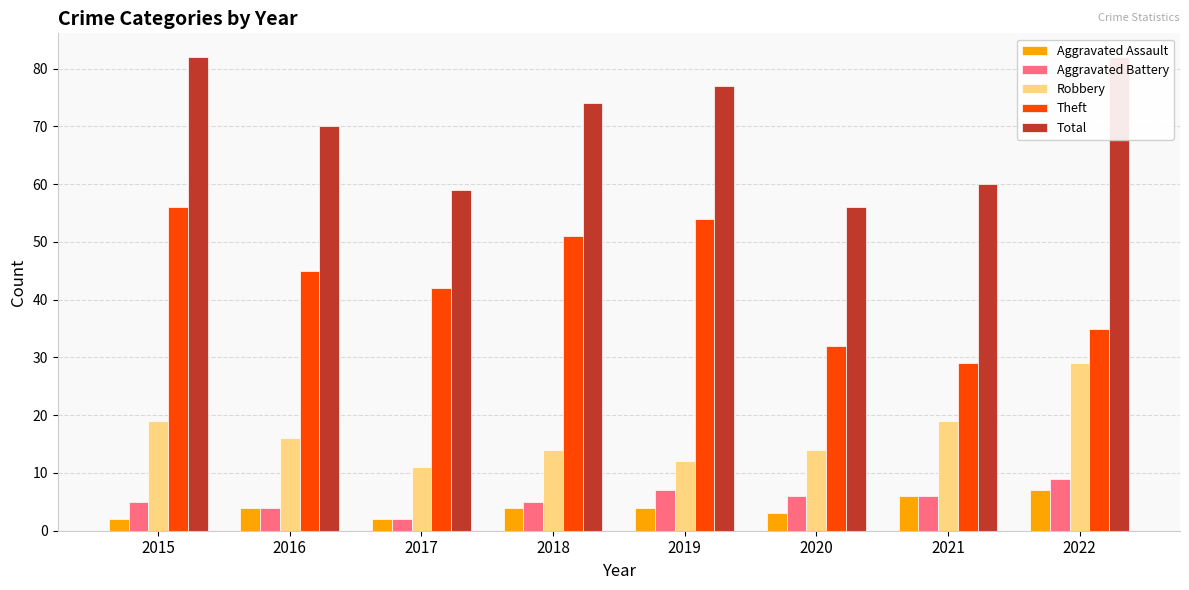

Count the number of categories in the chart.

8